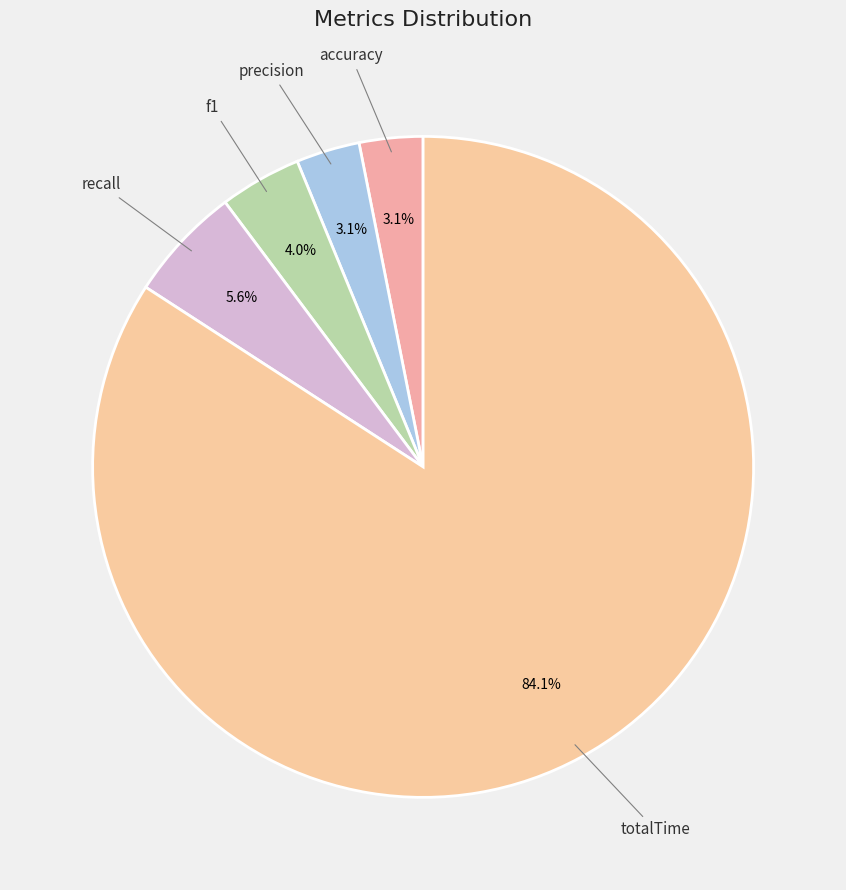

Which has a higher value, totalTime or f1?

totalTime